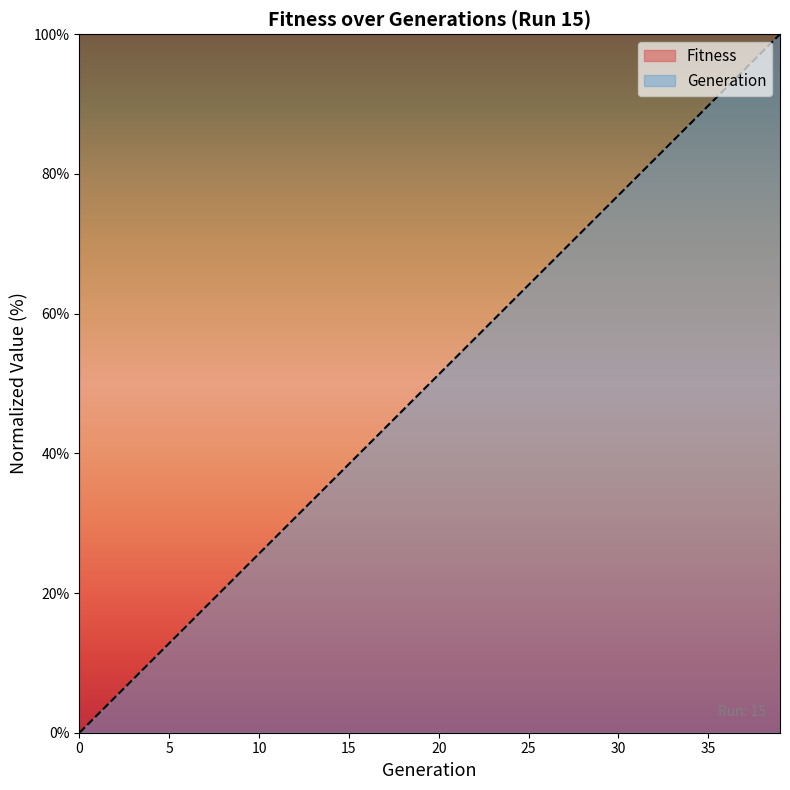

Read the value at 38.

97.4